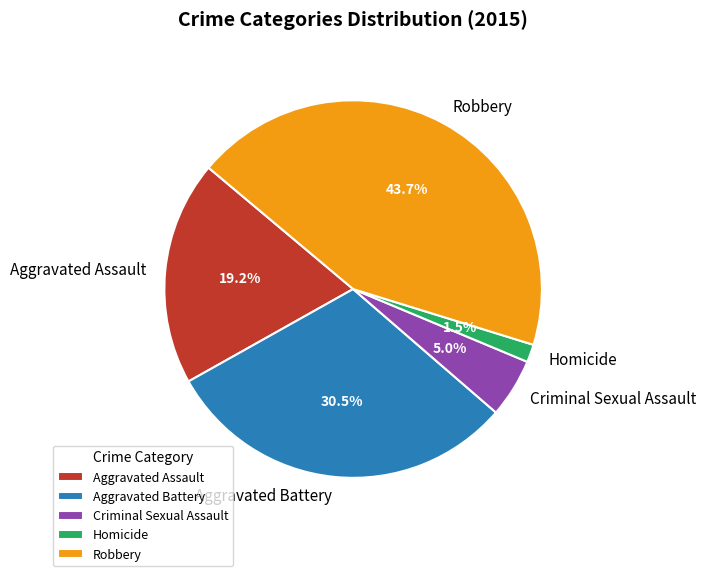

To the nearest percent, what is the difference between the Robbery and Homicide slice percentages?

42%